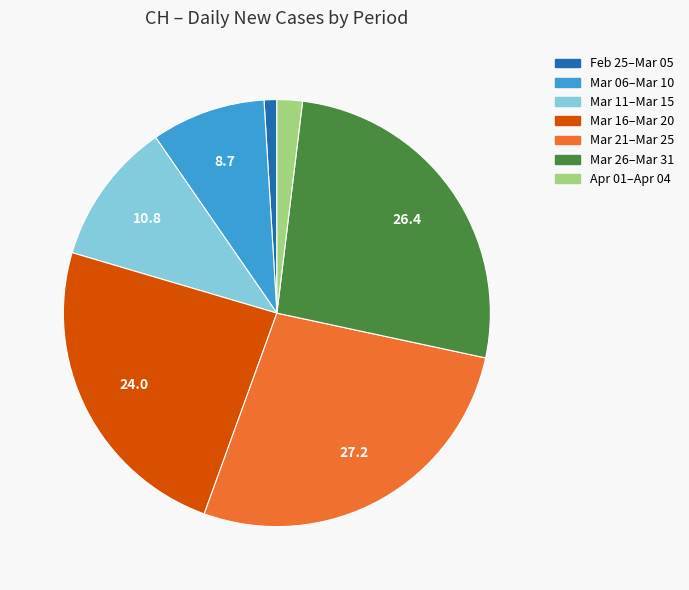

How many segments does this pie chart have?

7